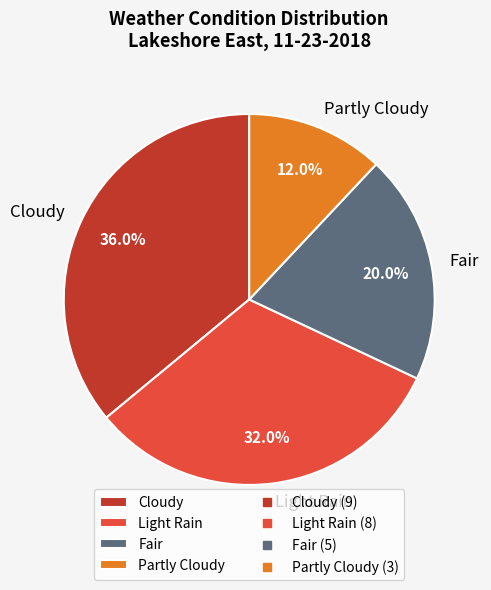

To the nearest percent, what is the difference between the largest and smallest slice percentages?

24%